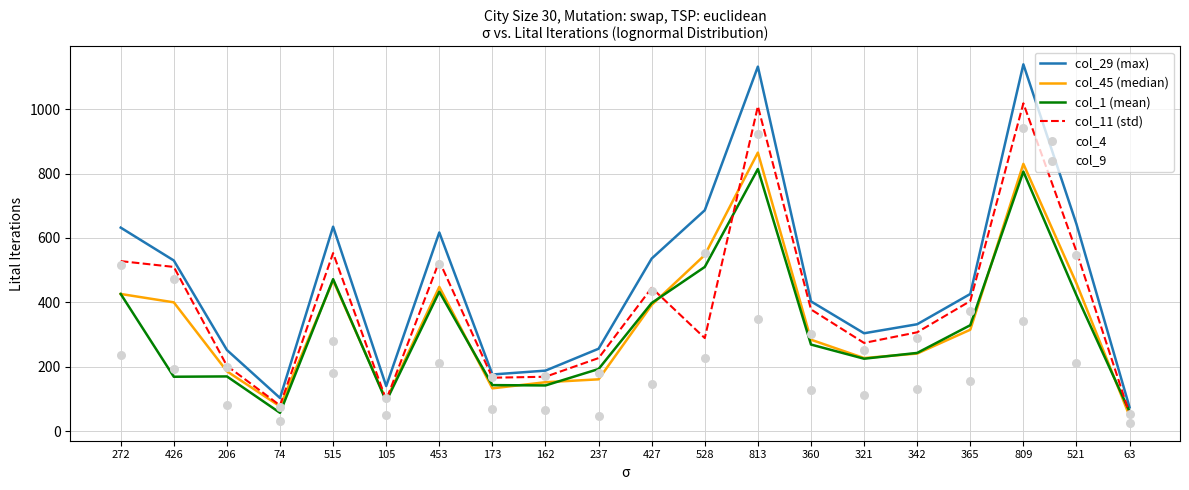

What is the total value across all series at 528?

2812